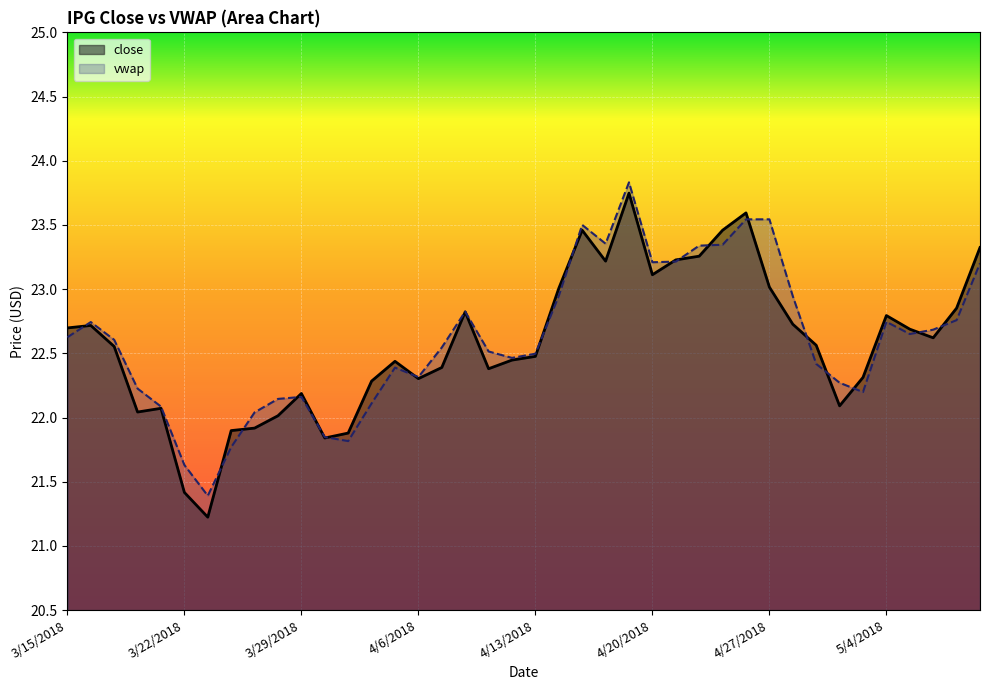

What is the difference between the vwap values at 3/29/2018 and 4/11/2018?

0.4